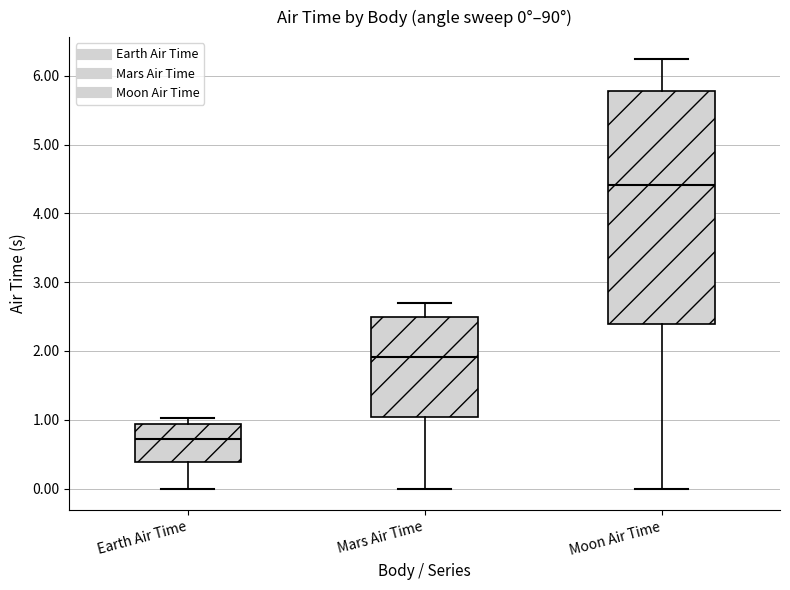

Which box has the highest median line?

Moon Air Time